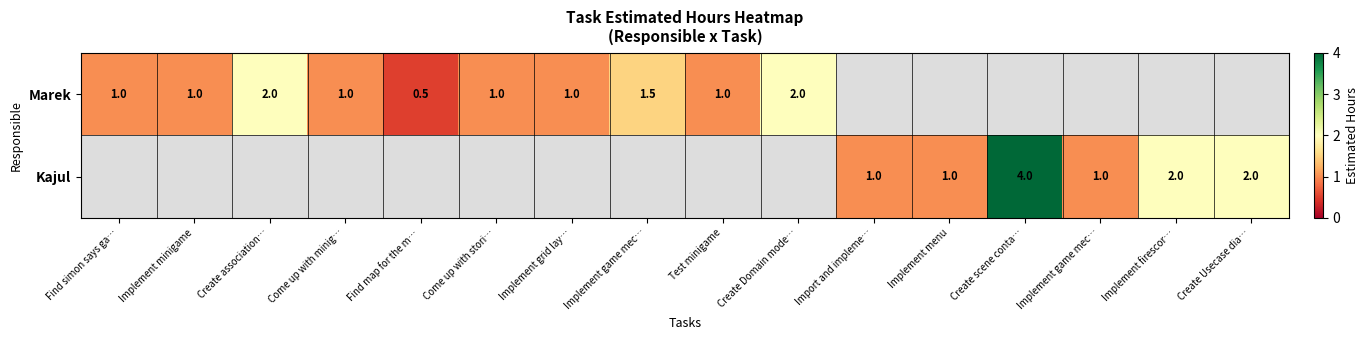

At which category does the chart reach its peak across all series?

Create scene conta…